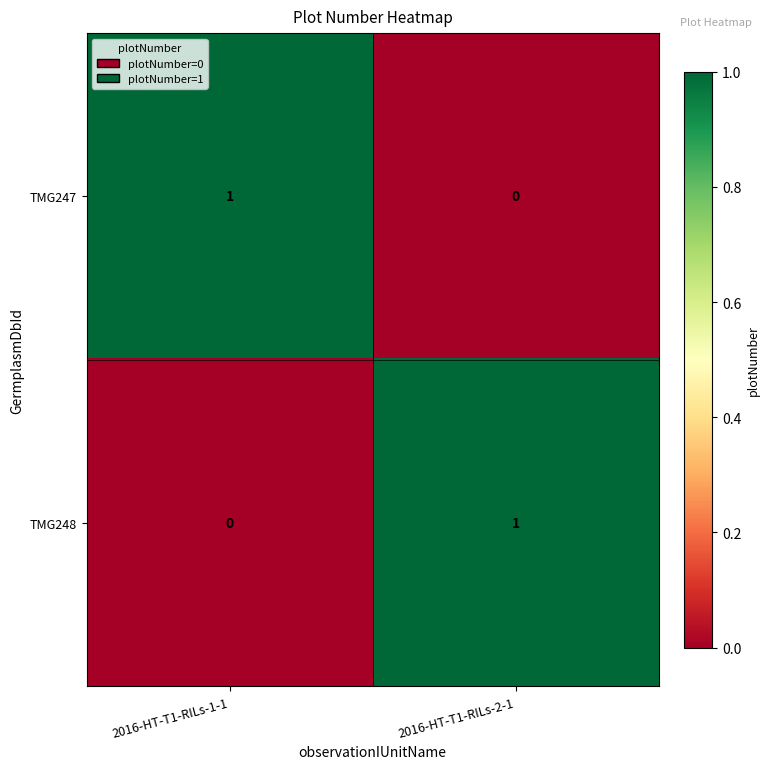

Is the value of TMG247 at 2016-HT-T1-RILs-1-1 greater than the value of TMG248 at 2016-HT-T1-RILs-1-1?

Yes